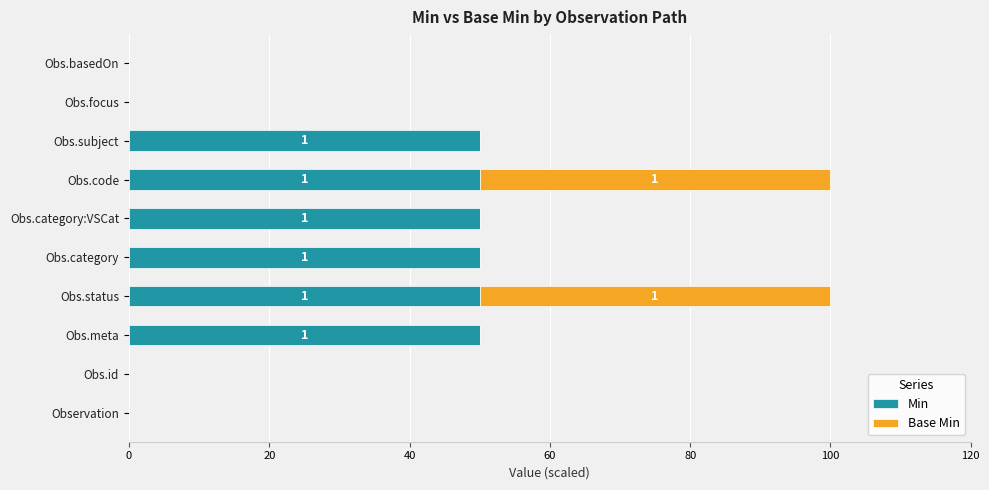

Is it true that Min equals 0 at Obs.id?

True